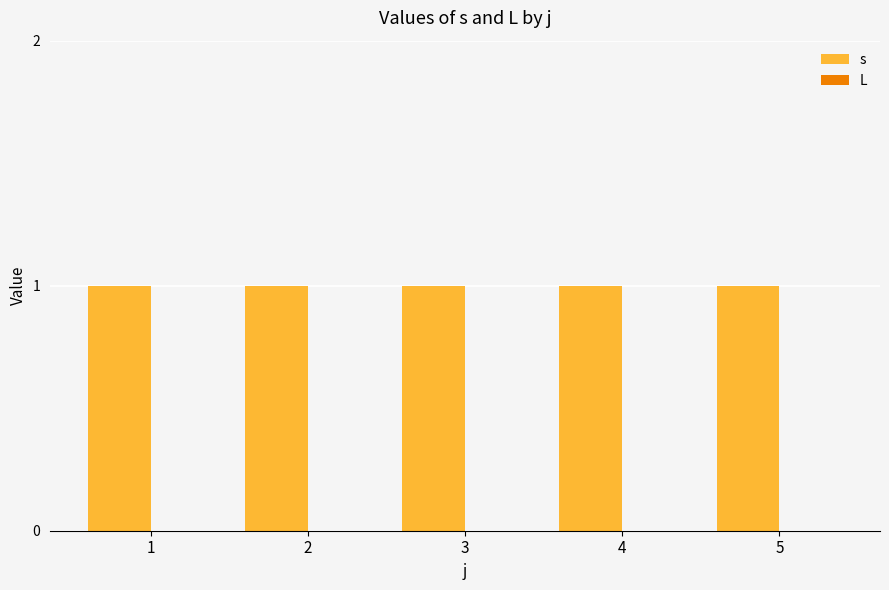

Which category has the lowest value in the s series?

1